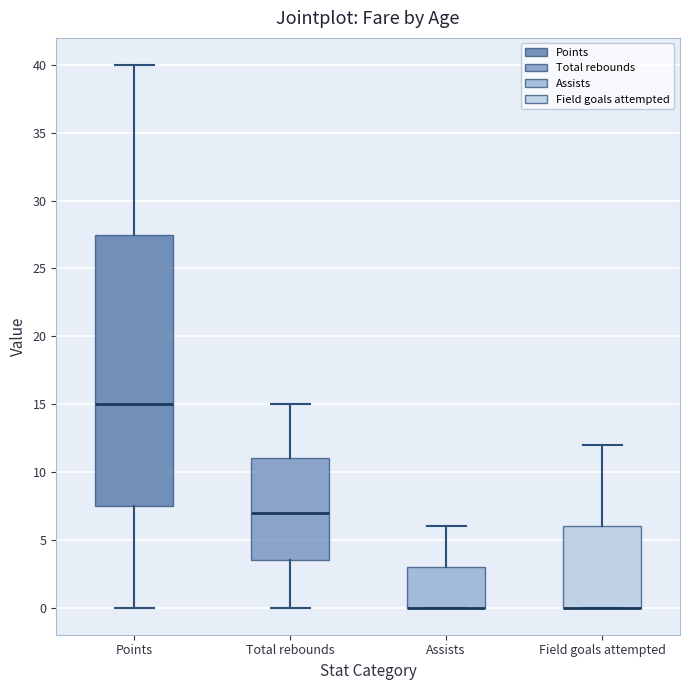

Reading left to right, transcribe this box plot: for each box, give where its median line is, the range the box spans, and where its two whiskers end, as read against the y-axis. The values are not printed on the chart, so give them approximately, as read against the axis.

Points: median 15.0, box 7.5 to 27.5, whiskers 0.0 to 40.0
Total rebounds: median 7.0, box 3.5 to 11.0, whiskers 0.0 to 15.0
Assists: median 0.0 (drawn on the box's lower edge), box 0.0 to 3.0, whiskers 0.0 to 6.0
Field goals attempted: median 0.0 (drawn on the box's lower edge), box 0.0 to 6.0, whiskers 0.0 to 12.0